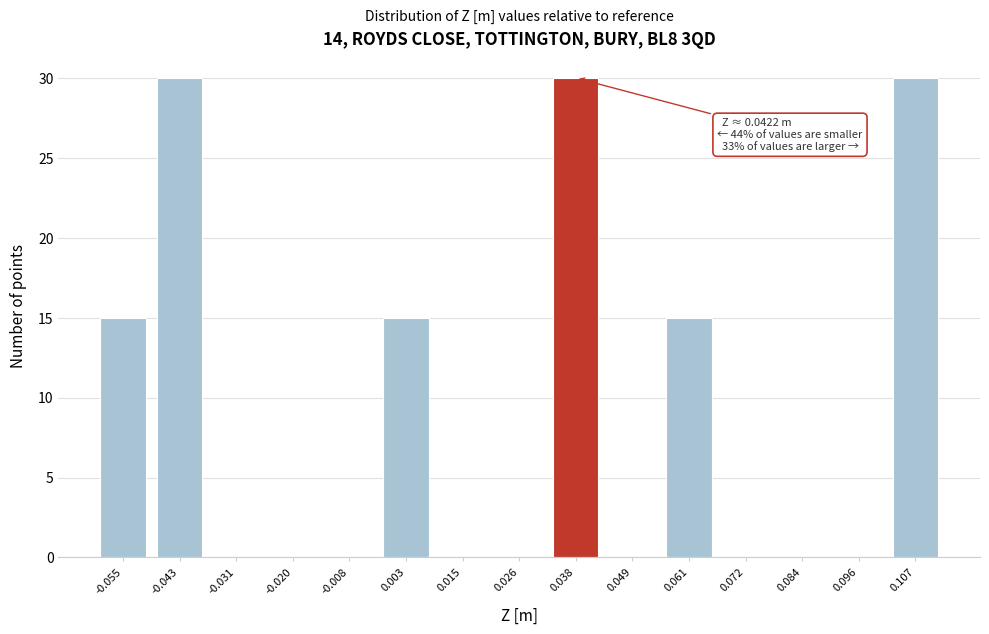

Reading right to left, transcribe all the data shown in this chart.

0.107=30	0.096=0	0.084=0	0.072=0	0.061=15	0.049=0	0.038=30	0.026=0	0.015=0	0.003=15	-0.008=0	-0.020=0	-0.031=0	-0.043=30	-0.055=15